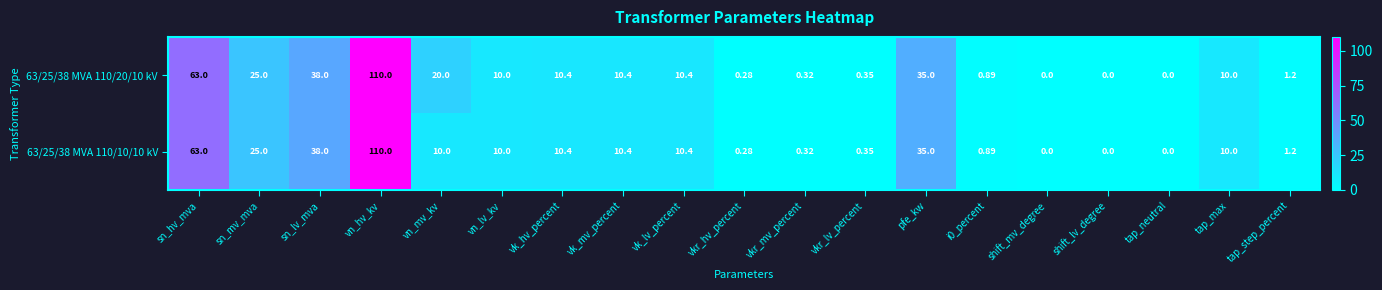

Is the value of 63/25/38 MVA 110/20/10 kV at vkr_hv_percent greater than the value of 63/25/38 MVA 110/10/10 kV at vn_mv_kv?

No